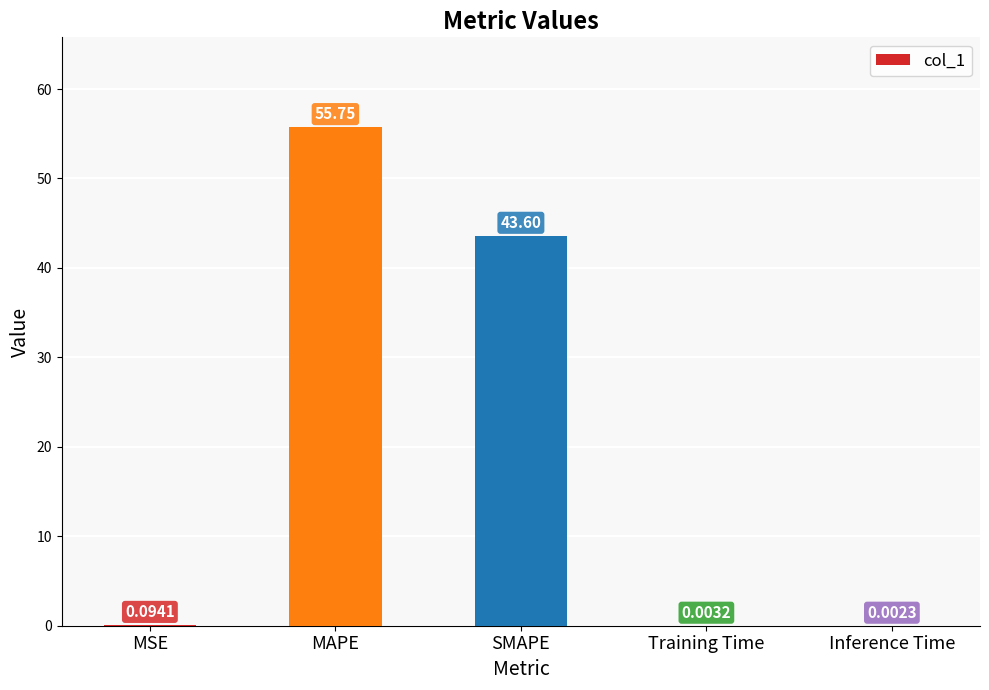

Is it true that the value at MAPE is 55.7?

True